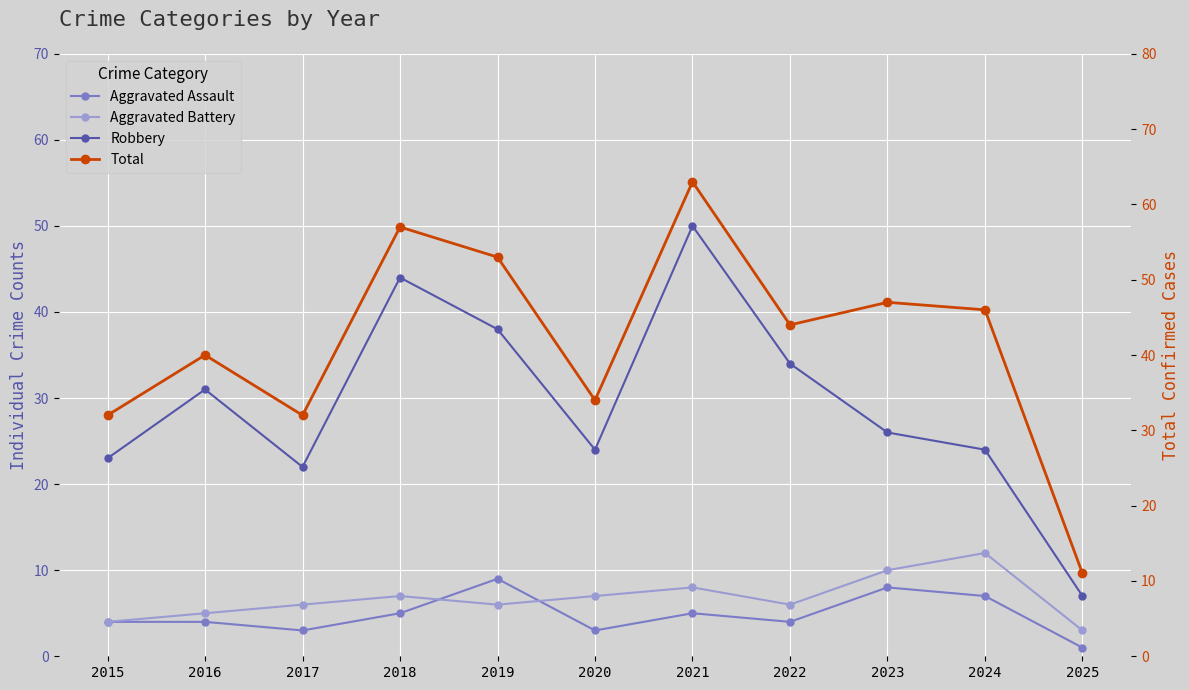

Reading left to right, what are all the values shown in this chart?

Aggravated Assault: 2015=4	2016=4	2017=3	2018=5	2019=9	2020=3	2021=5	2022=4	2023=8	2024=7	2025=1
Aggravated Battery: 2015=4	2016=5	2017=6	2018=7	2019=6	2020=7	2021=8	2022=6	2023=10	2024=12	2025=3
Robbery: 2015=23	2016=31	2017=22	2018=44	2019=38	2020=24	2021=50	2022=34	2023=26	2024=24	2025=7
Total: 2015=32	2016=40	2017=32	2018=57	2019=53	2020=34	2021=63	2022=44	2023=47	2024=46	2025=11